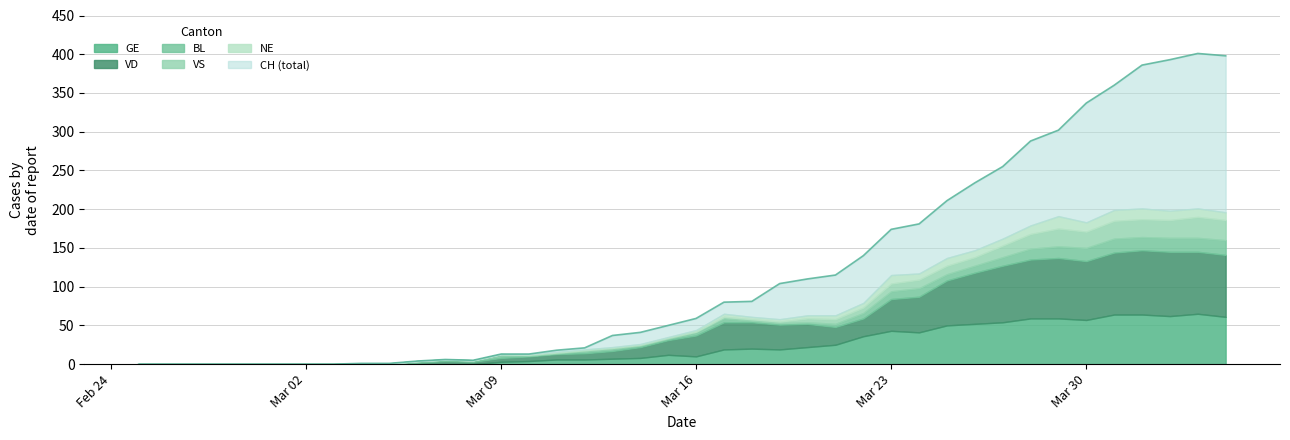

At which label is BL closest to 9?

2020-03-26